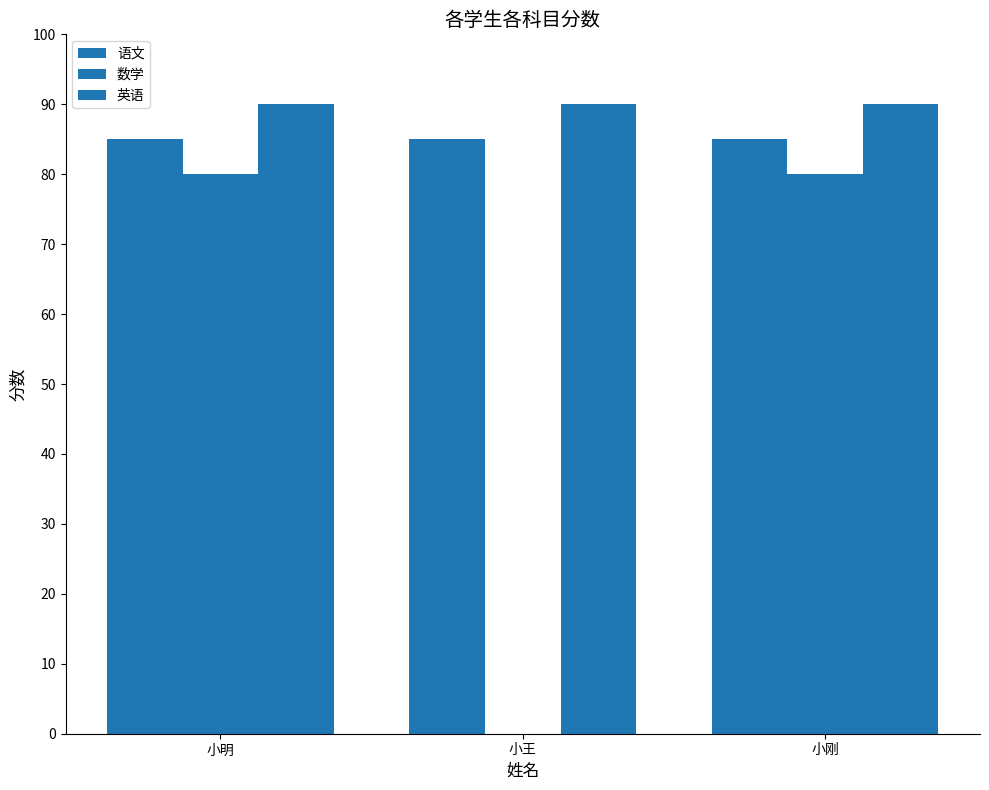

How many series are shown in this chart?

3